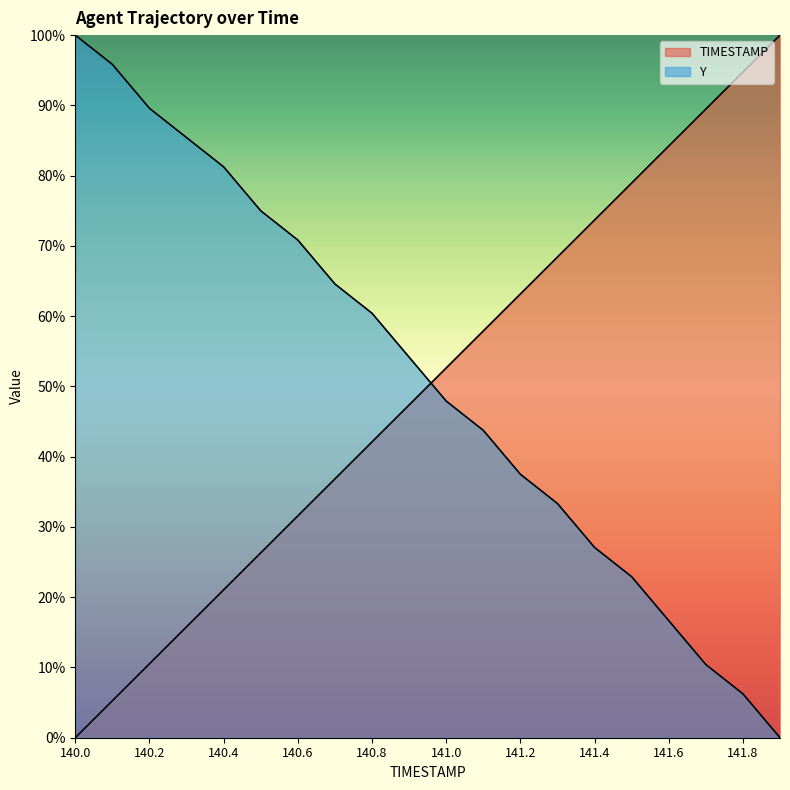

What is the label of the 2nd point from the right?

141.8